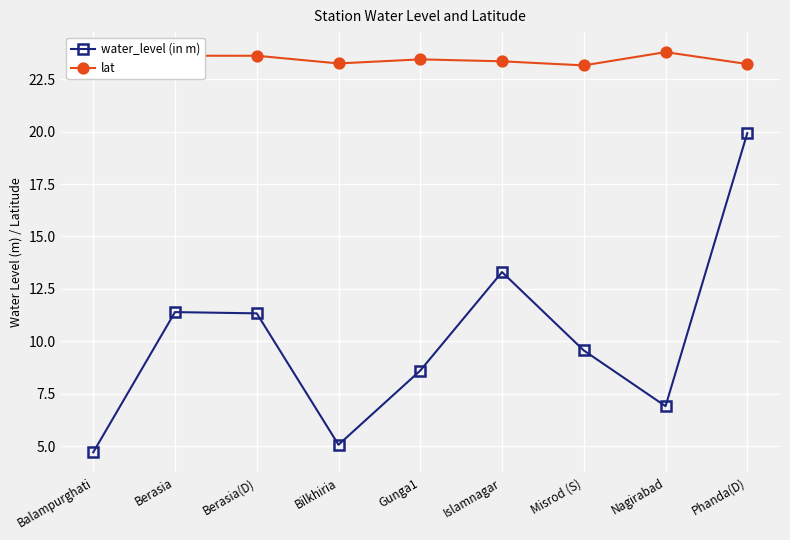

Does the chart display data point markers on the line(s)?

Yes